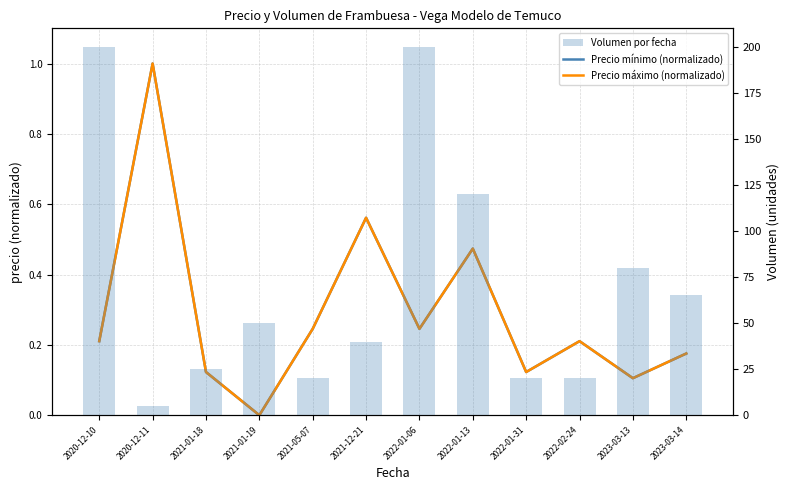

At 2020-12-10, list the series in order from smallest to largest.

Precio mínimo (normalizado), Precio máximo (normalizado), Volumen por fecha